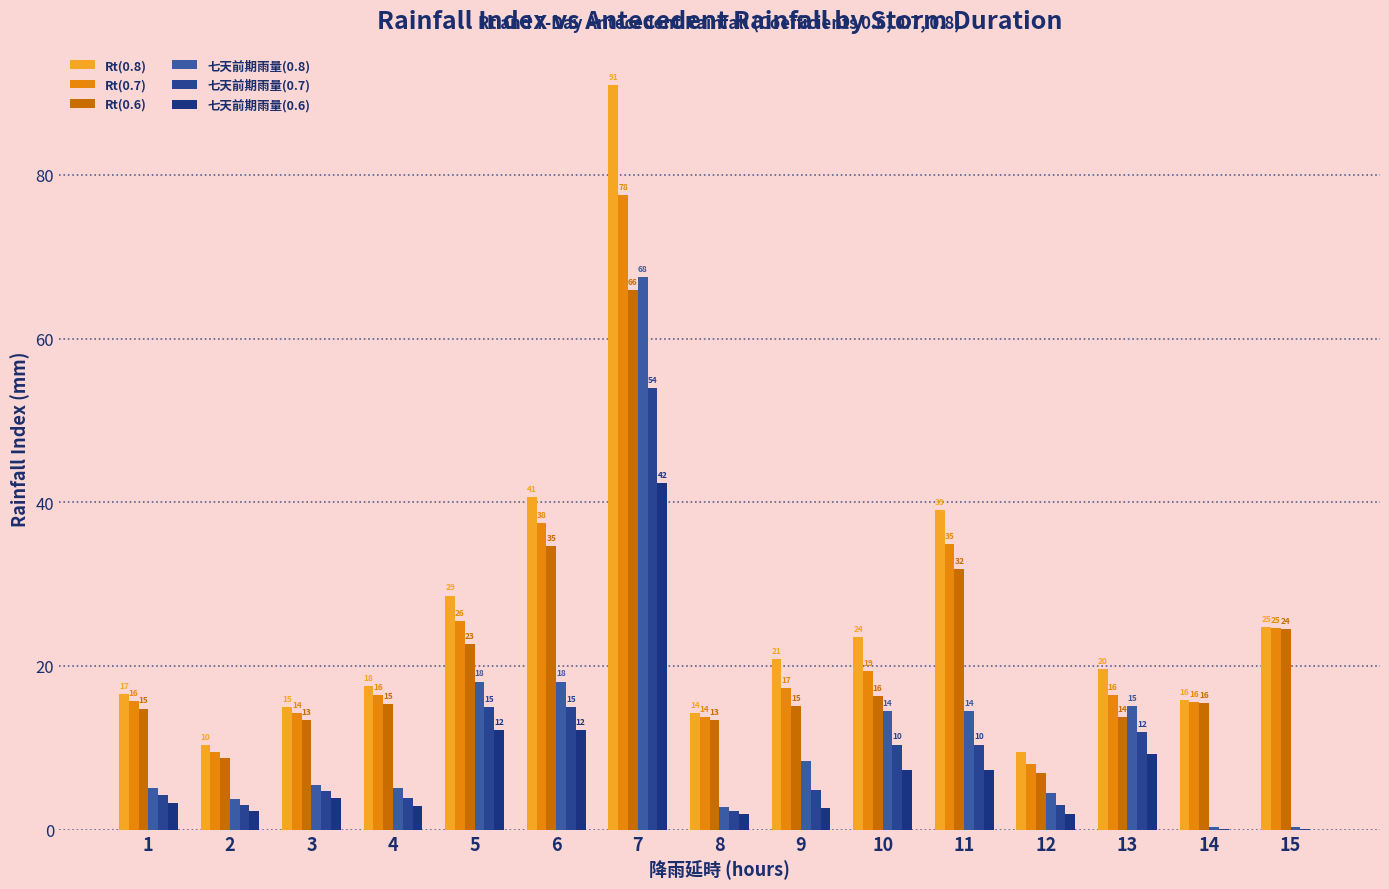

Does the chart contain stacked bars?

No